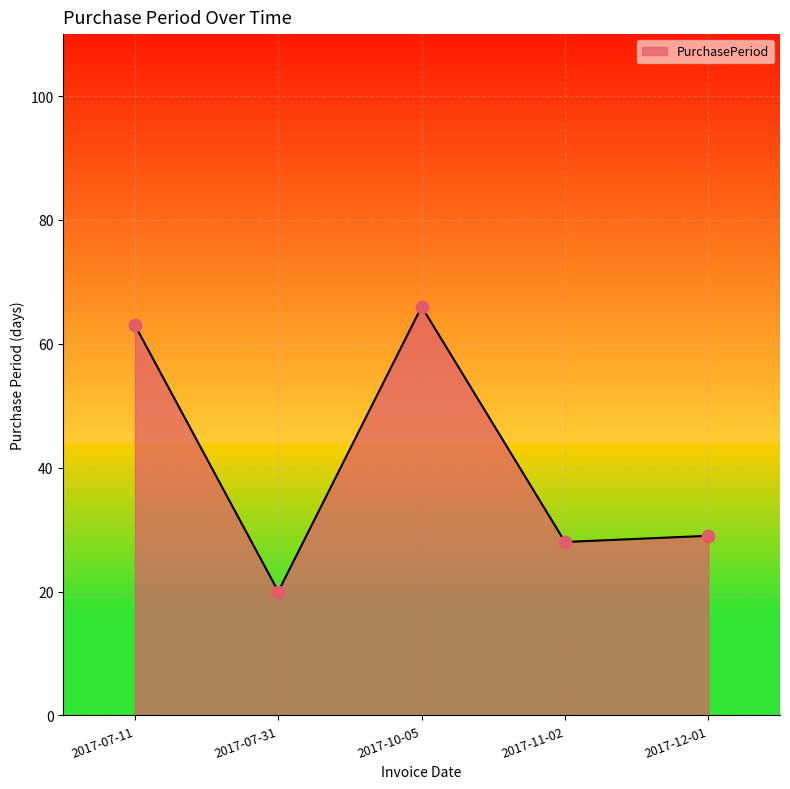

What is the change in value from 2017-11-02 to 2017-12-01?

+1